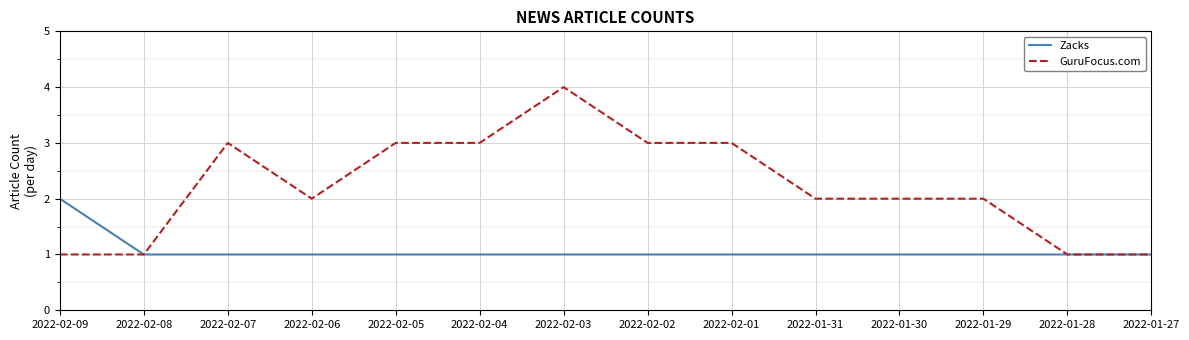

What is the sum of all Zacks values?

15